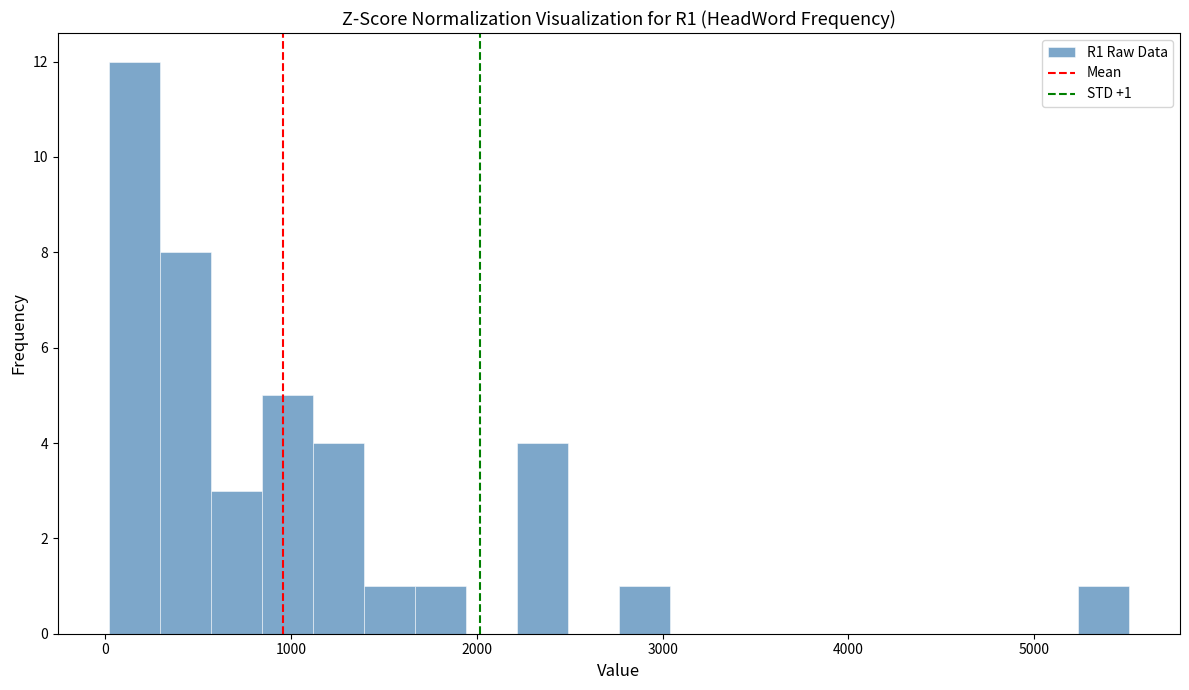

Read against the x-axis, roughly where is the centre of the tallest bar?

200